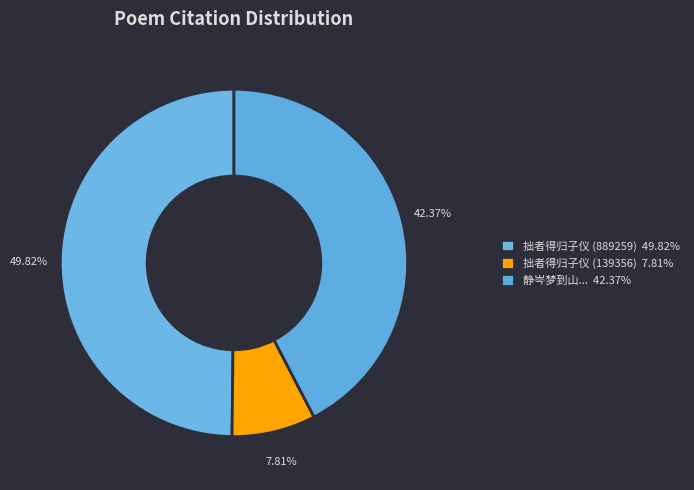

Count the number of slices in the pie.

3